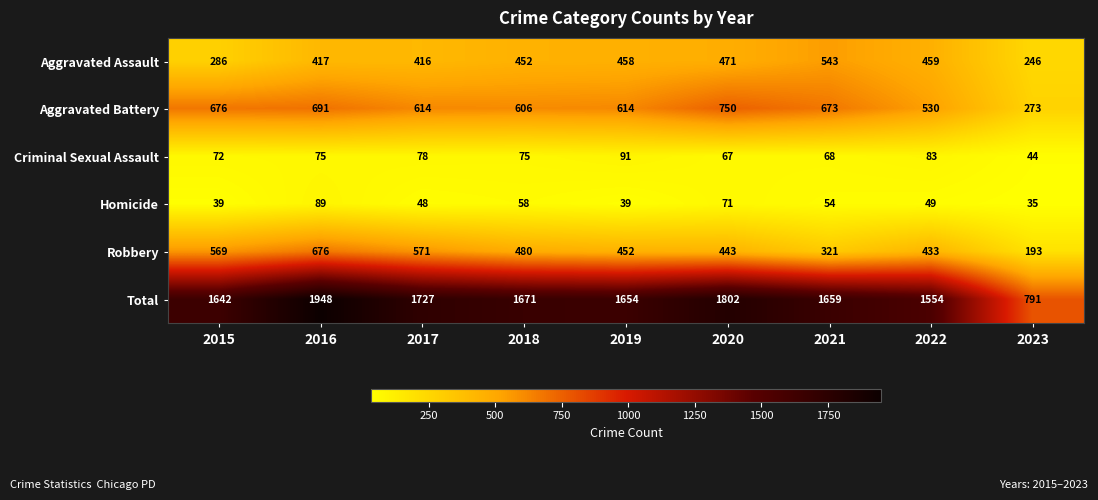

Between 2017 and 2022, which series saw the biggest shift?

Total